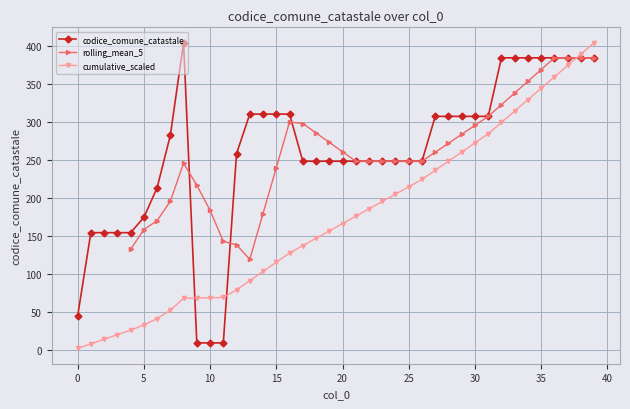

At which label is the value closest to 206?

6